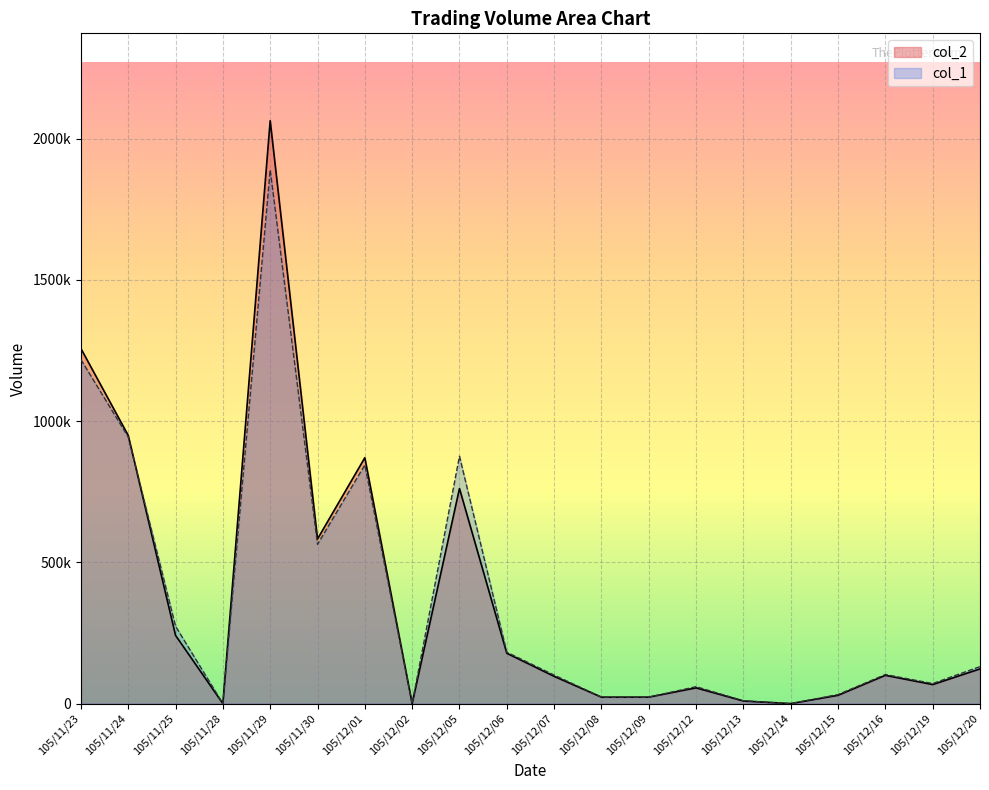

Between 105/11/23 and 105/11/29, which series saw the biggest shift?

col_2